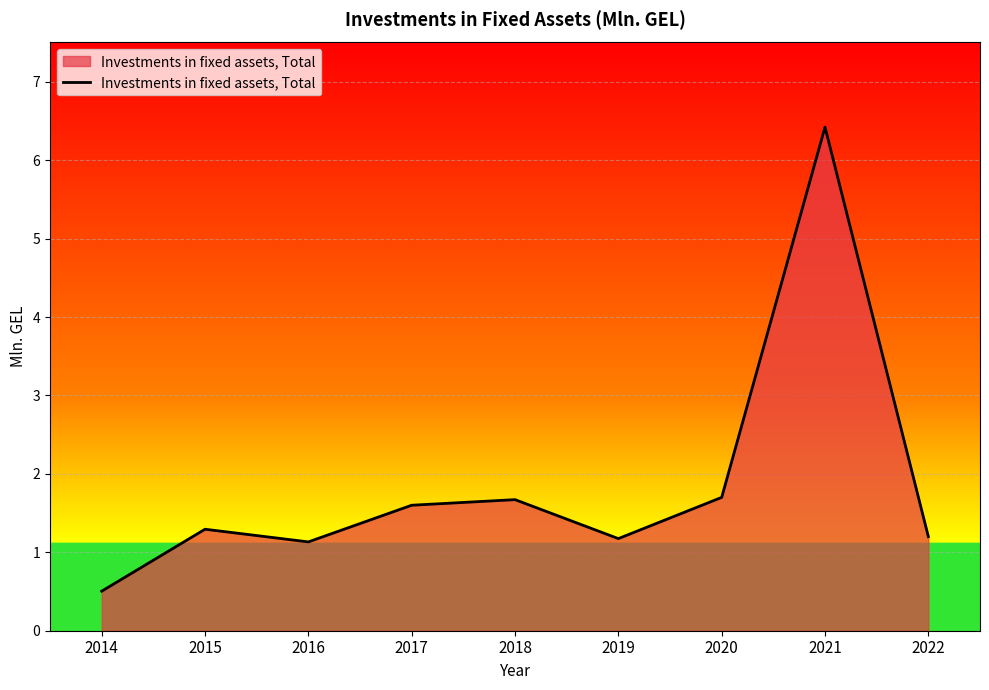

What is the smallest value displayed?

0.5